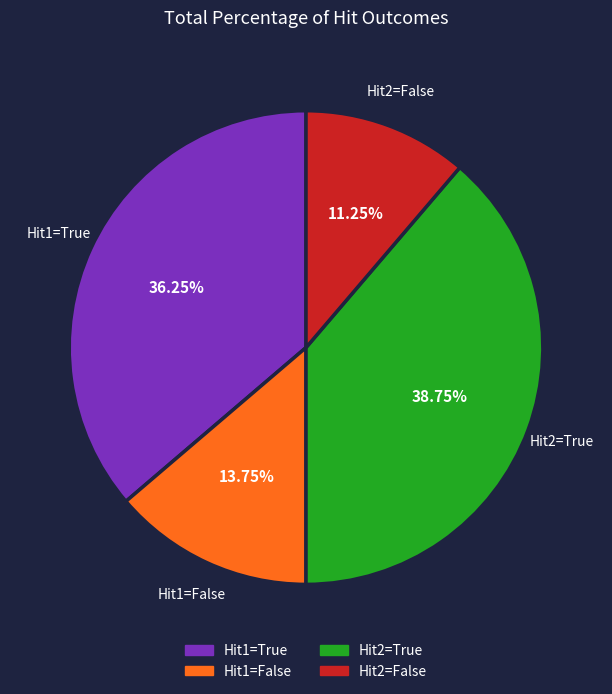

Is there a majority slice in this chart?

No